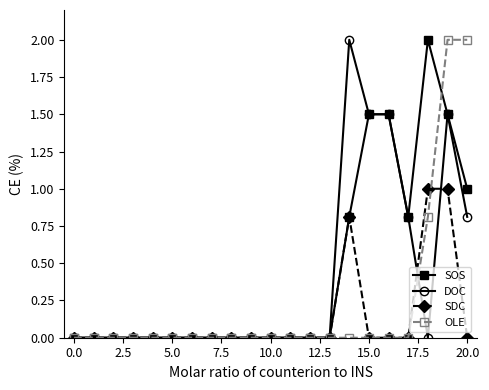

List the series in order of their overall mean, lowest first.

SDC, OLE, DOC, SOS